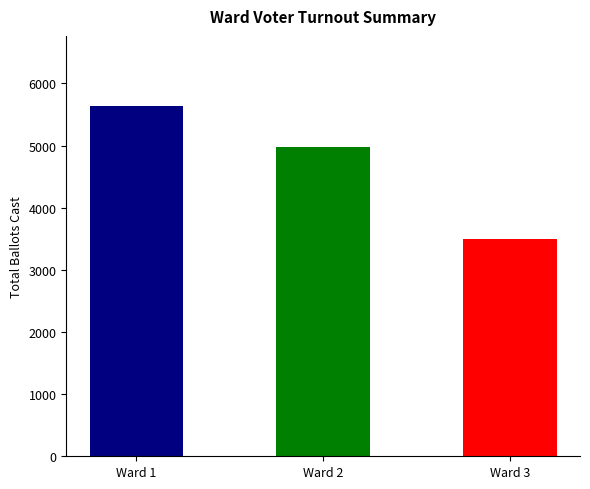

Where is the data nearest to the value 4564?

Ward 2